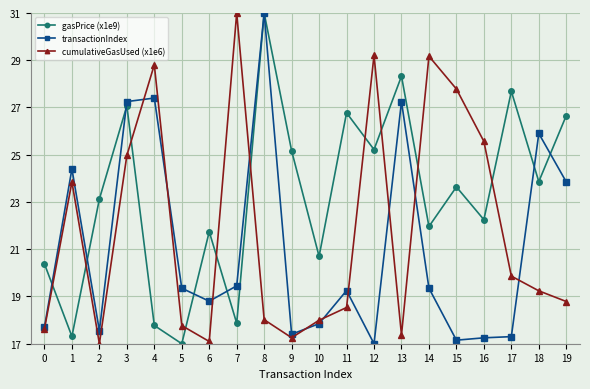

Between which two adjacent categories do gasPrice (x1e9) and cumulativeGasUsed (x1e6) first intersect?

0 and 1